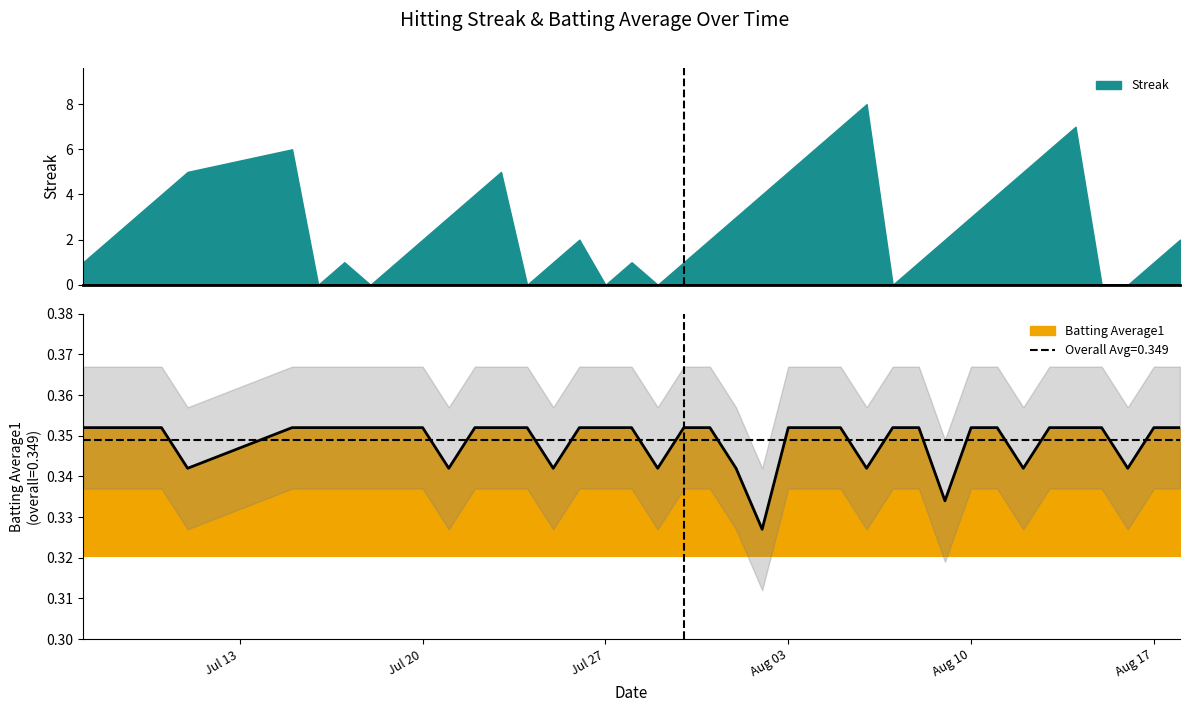

Is it true that the value at 2010-07-30 is 0.2?

False